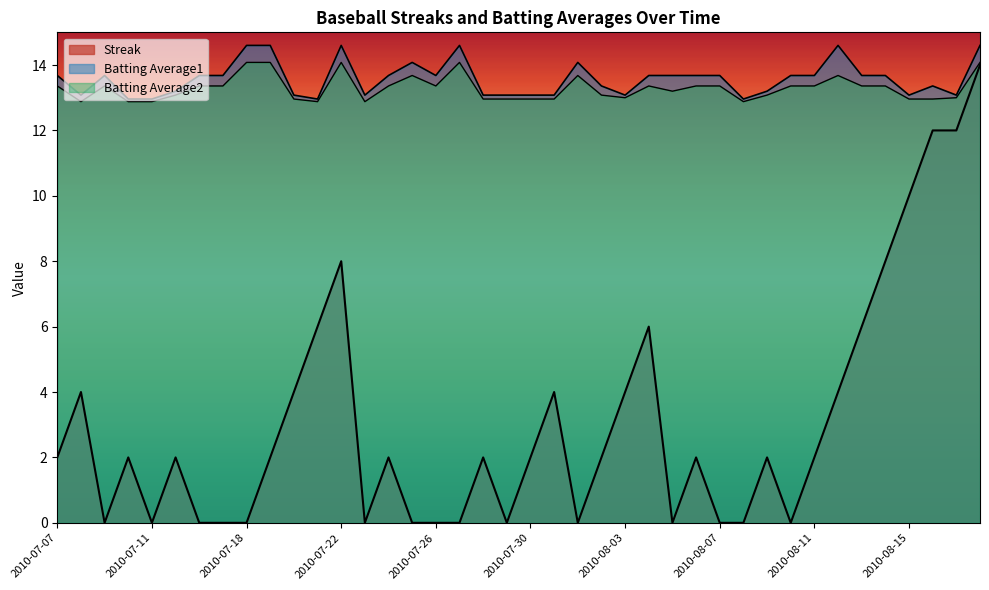

How many lines are shown in the chart?

3